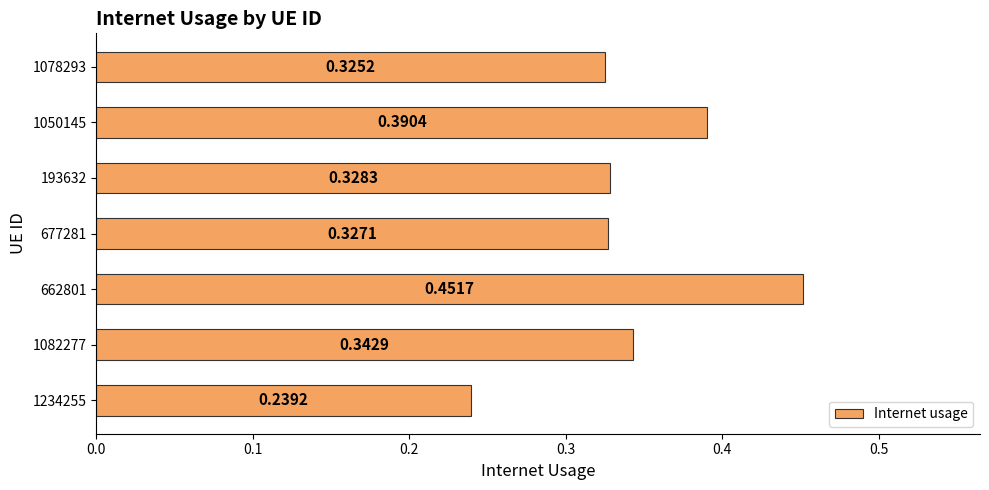

What is the change in value from 1082277 to 662801?

+0.1